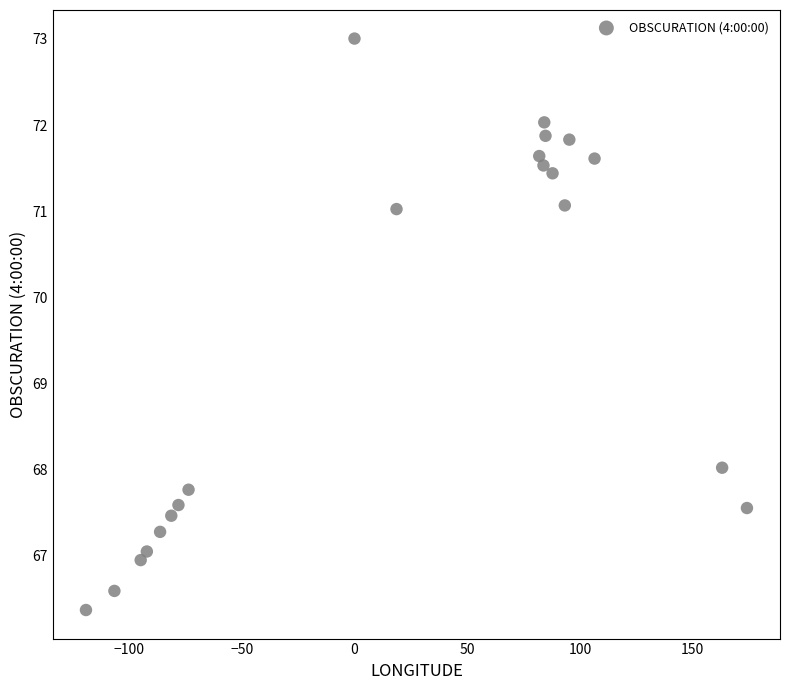

What is the range of X values (max minus min)?

293.1